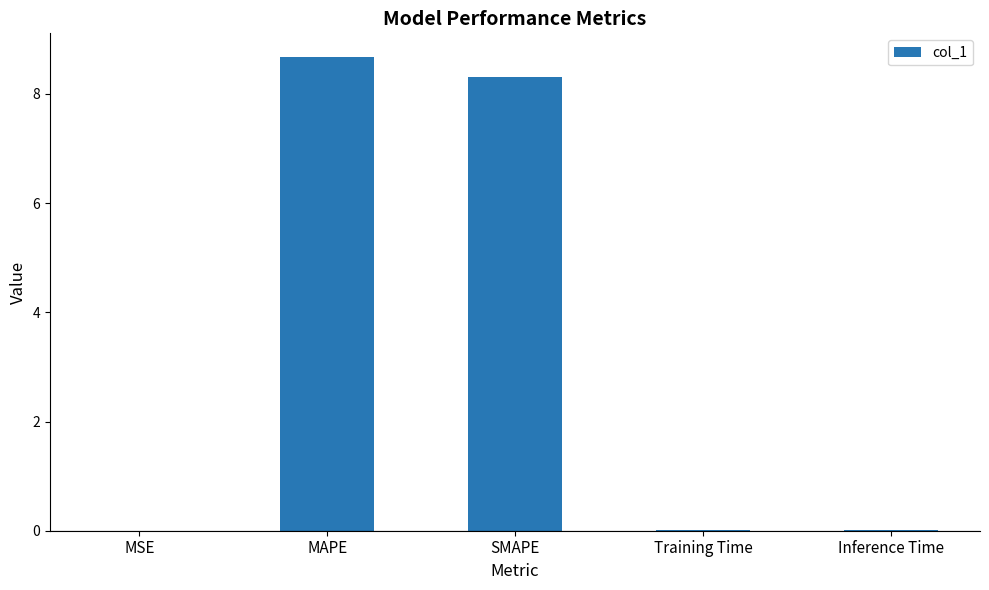

Which has a higher value, SMAPE or Training Time?

SMAPE